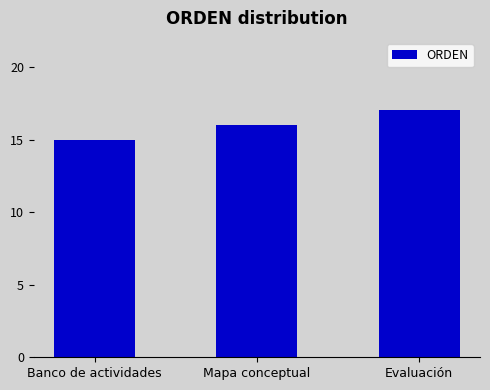

What is the sum of all values?

48